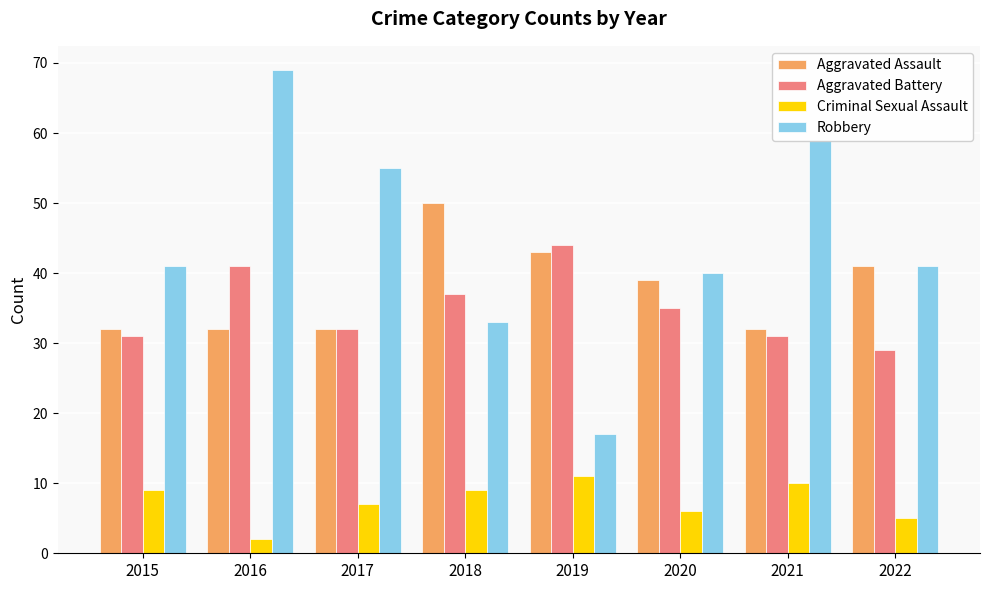

How many values in the Criminal Sexual Assault series are below 9?

4